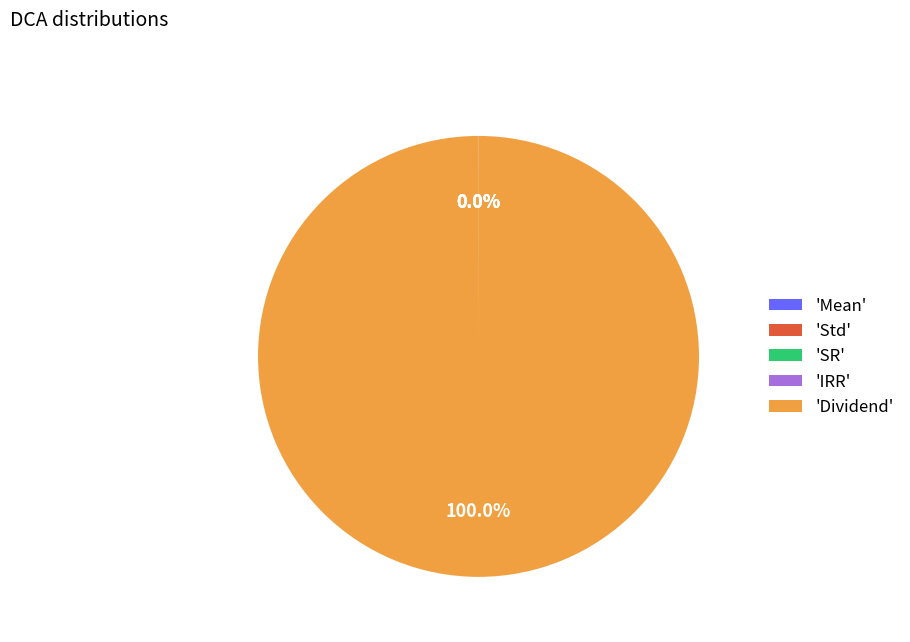

What is the largest slice in the pie chart?

'Dividend'